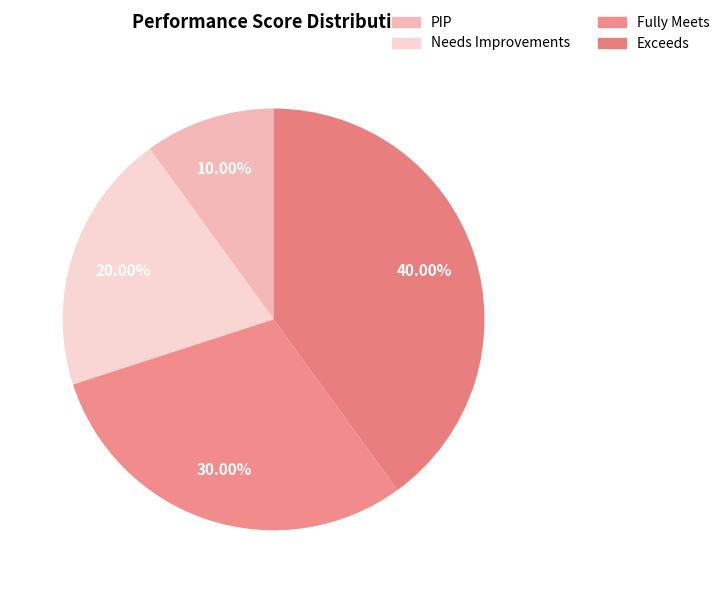

Combined, what portion of the pie is Exceeds and Needs Improvements?

60.0%